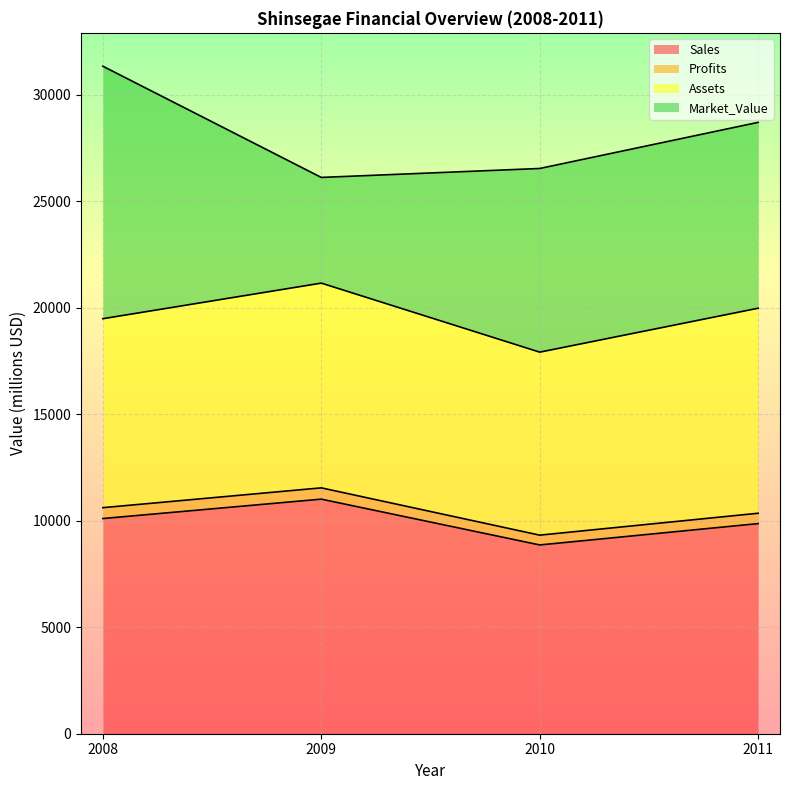

Which series changed the most between 2008 and 2009?

Market_Value